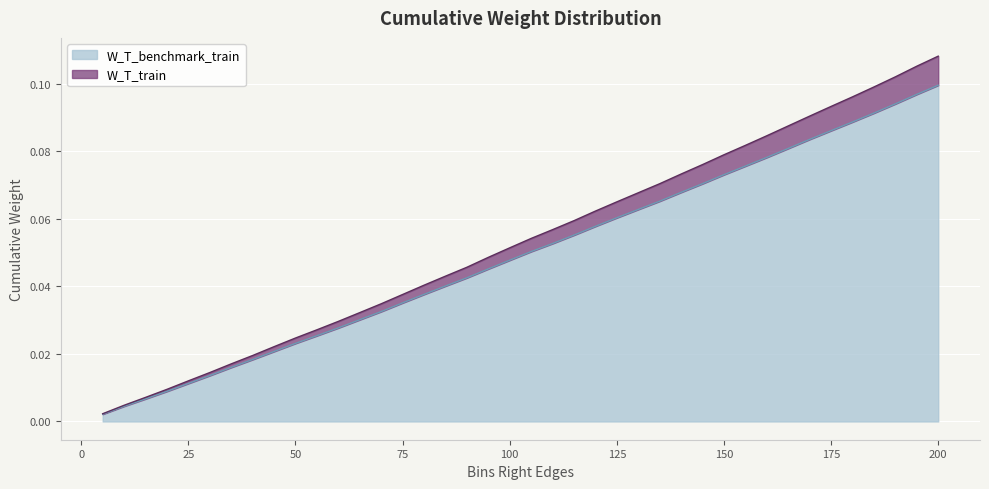

List the labels in order of W_T_benchmark_train value, largest first.

200, 195, 190, 185, 180, 175, 170, 165, 160, 155, 150, 145, 140, 135, 130, 125, 120, 115, 110, 105, 100, 95, 90, 85, 80, 75, 70, 65, 60, 55, 50, 45, 40, 35, 30, 25, 20, 15, 10, 5